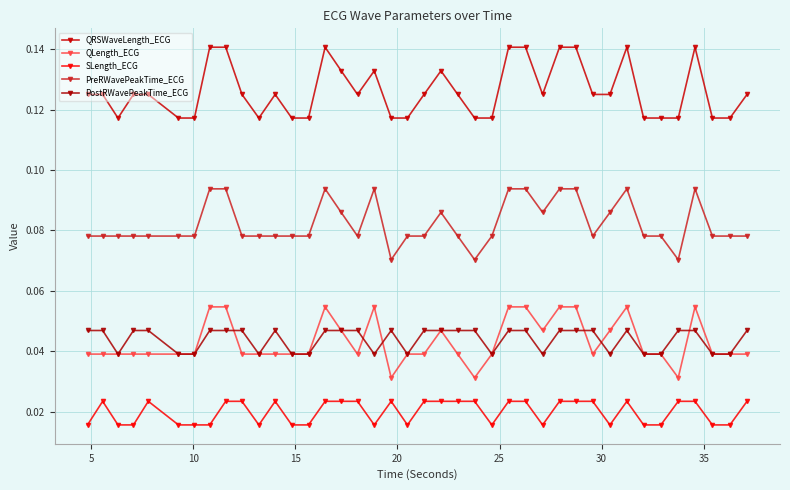

At how many categories does at least one series exceed 0?

40